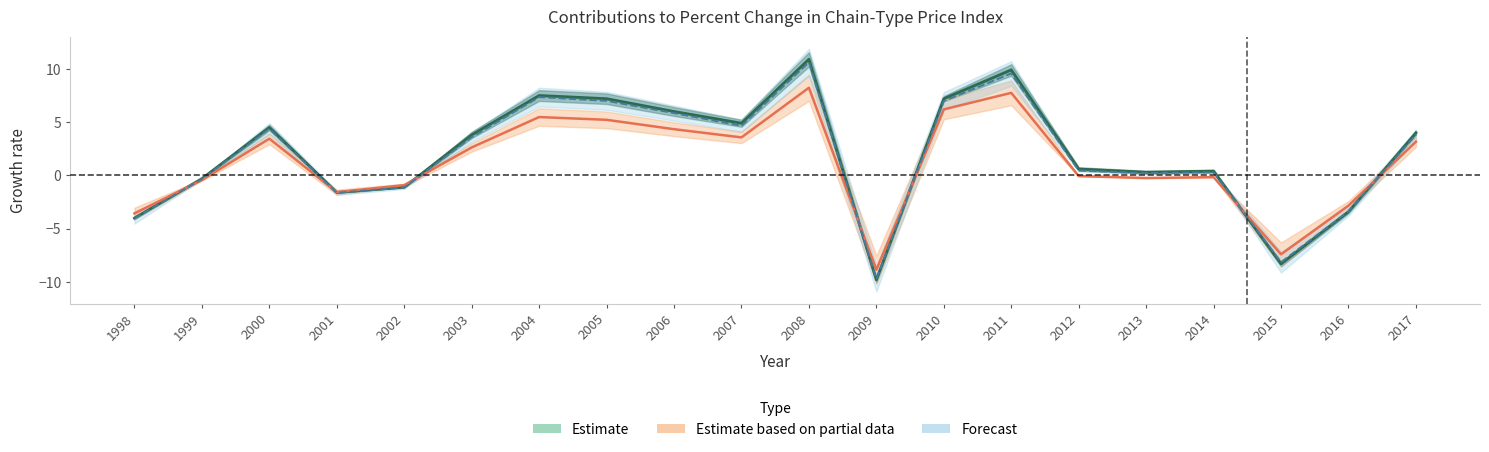

Reading left to right, list all the values displayed in this chart.

Estimate: -4.0	-0.3	4.5	-1.6	-1.1	3.8	7.5	7.2	6.0	4.9	10.9	-9.8	7.2	9.9	0.6	0.3	0.4	-8.3	-3.4	4.0
Estimate based on partial data: -3.6	-0.4	3.5	-1.6	-0.9	2.6	5.5	5.2	4.3	3.6	8.2	-8.8	6.2	7.8	-0.1	-0.2	-0.2	-7.4	-2.8	3.2
Forecast: -4.0	-0.3	4.4	-1.6	-1.1	3.6	7.3	7.0	5.8	4.7	10.6	-9.7	7.0	9.6	0.5	0.2	0.3	-8.1	-3.4	3.8